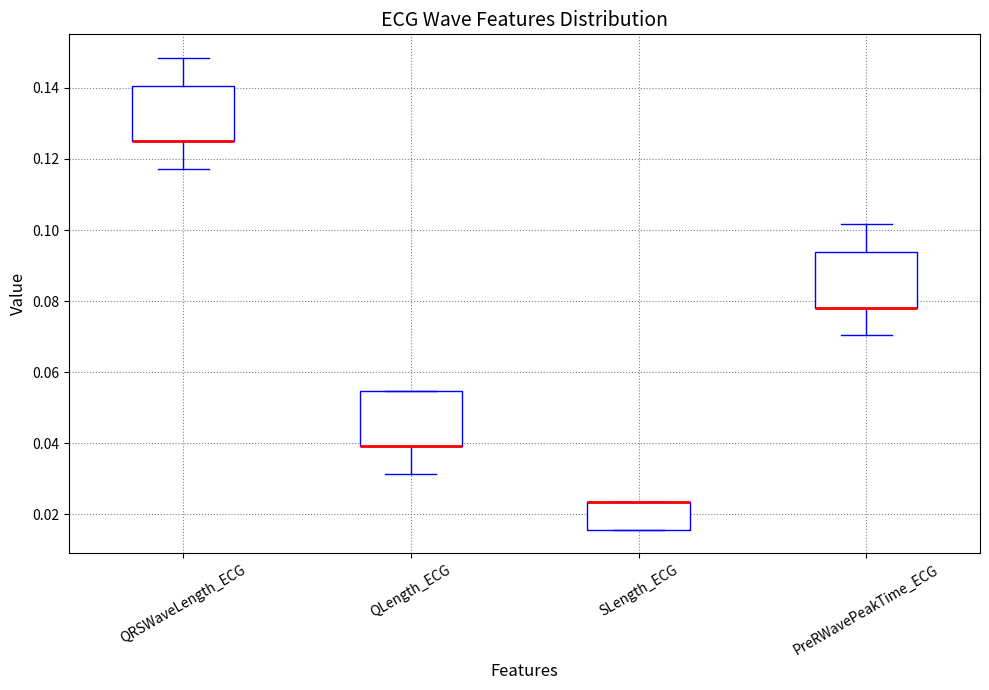

Where is the upper edge of the box for QLength_ECG on the y-axis? The values are not printed on the chart, so give them approximately, as read against the axis.

0.054